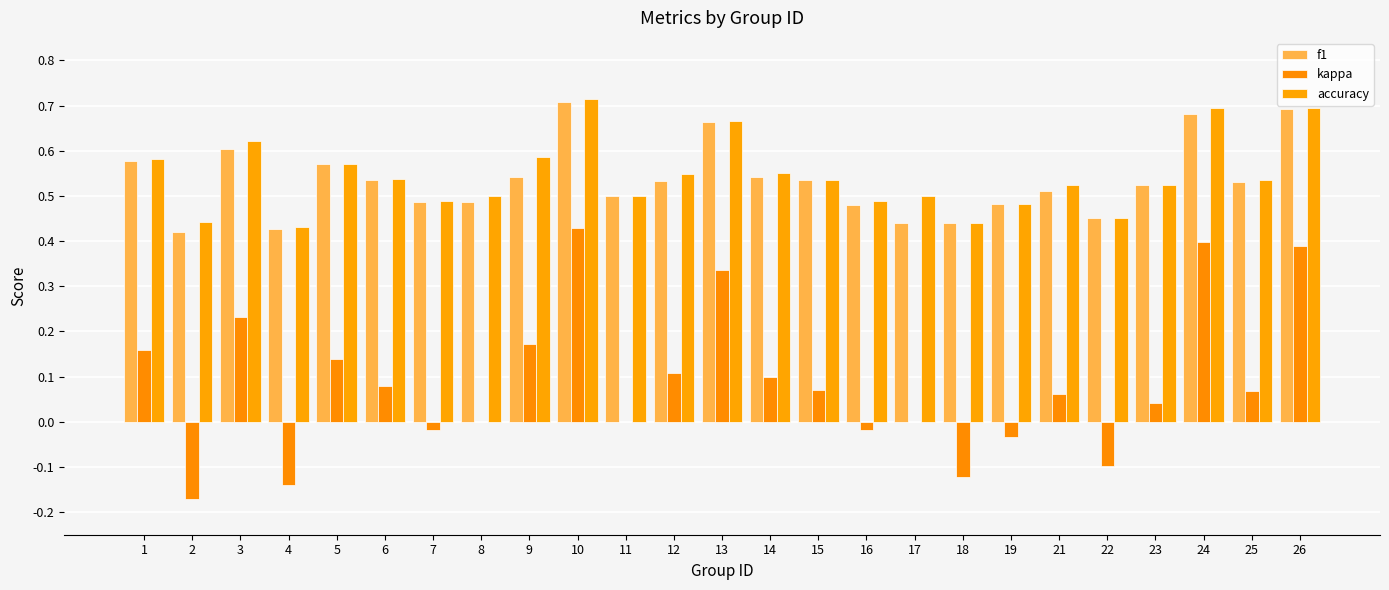

Which series changed the most between 3 and 24?

kappa